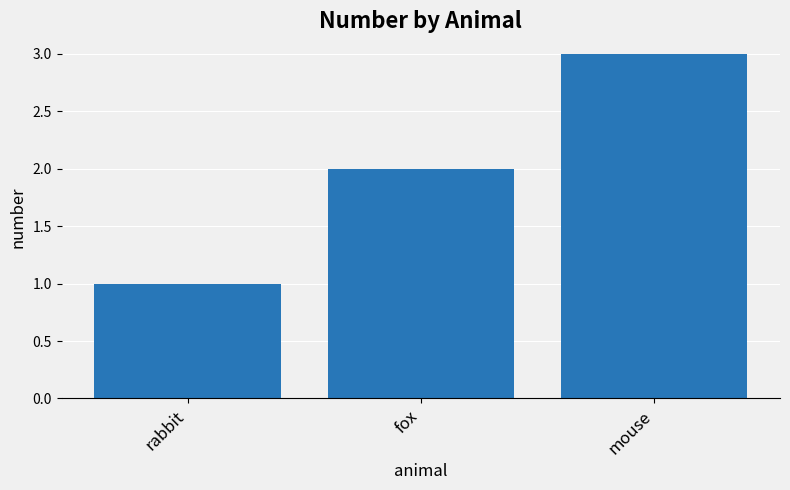

Between fox and rabbit, which is larger?

fox